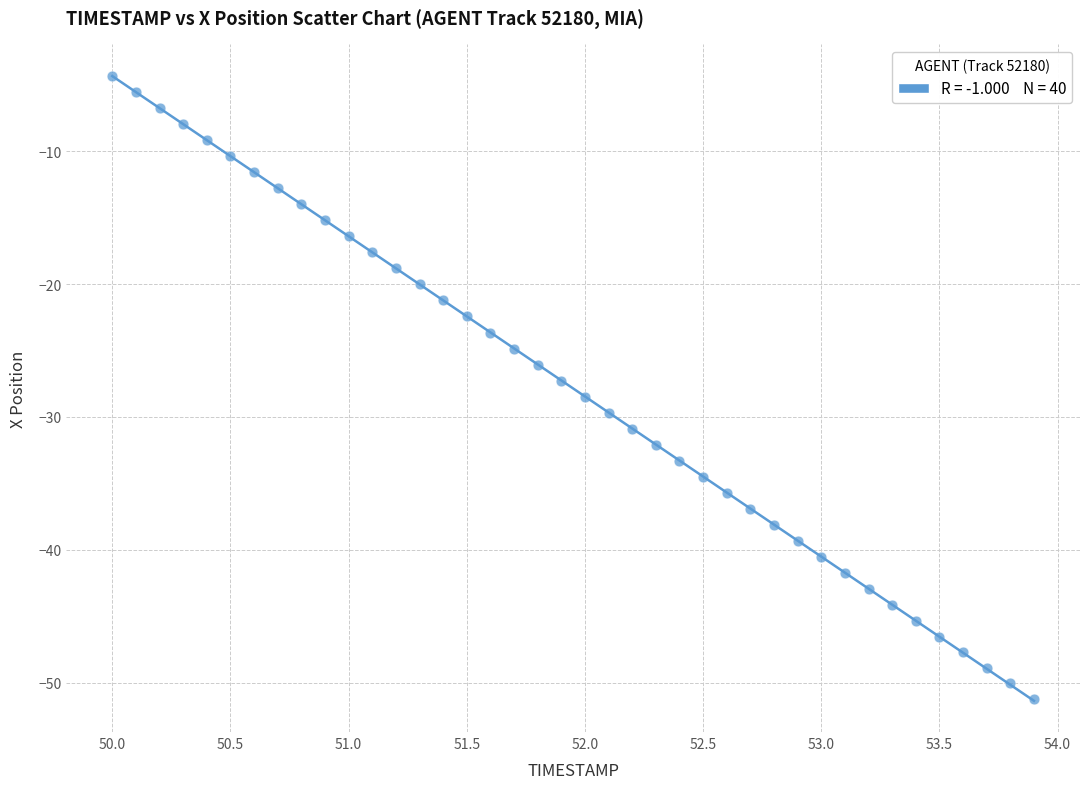

What is the range of X values (max minus min)?

3.9